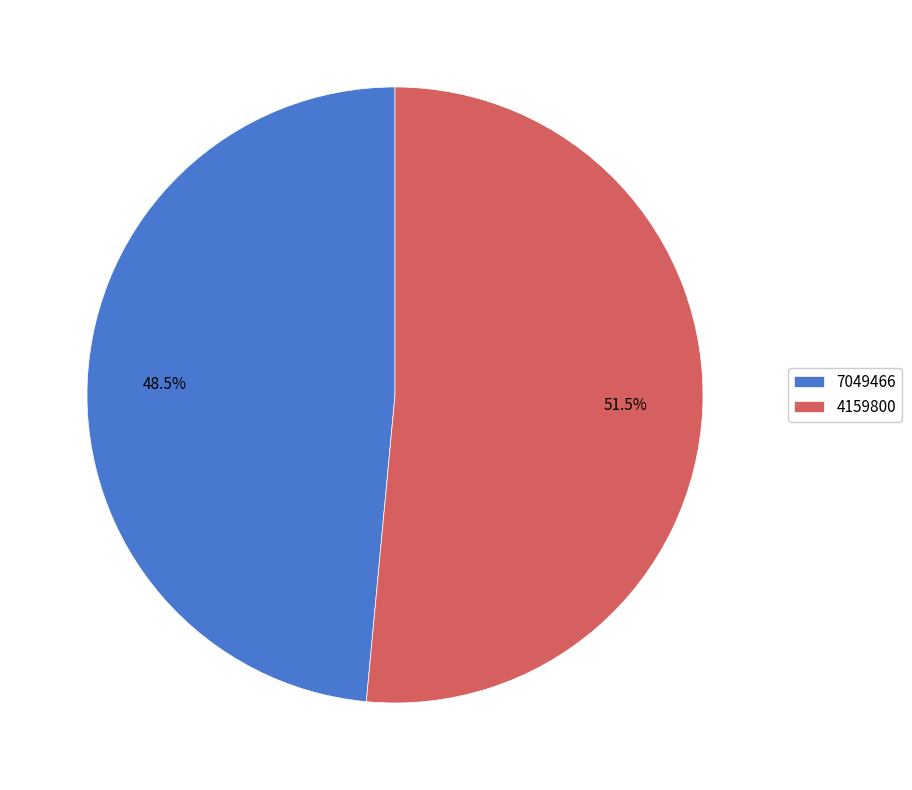

Does 4159800 account for over 50% of the chart?

Yes